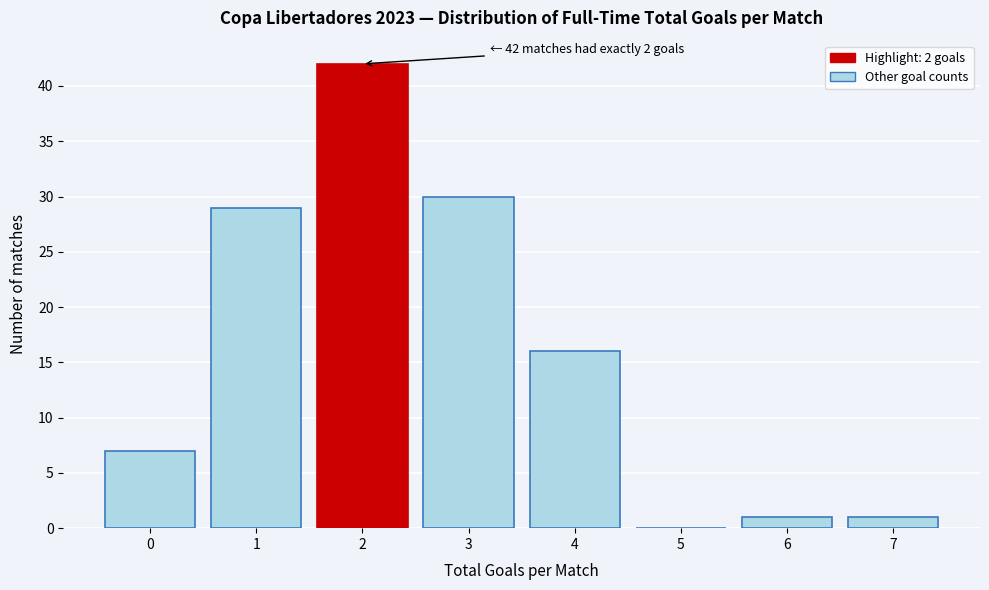

Reading right to left, list all the values displayed in this chart.

7=1	6=1	5=0	4=16	3=30	2=42	1=29	0=7